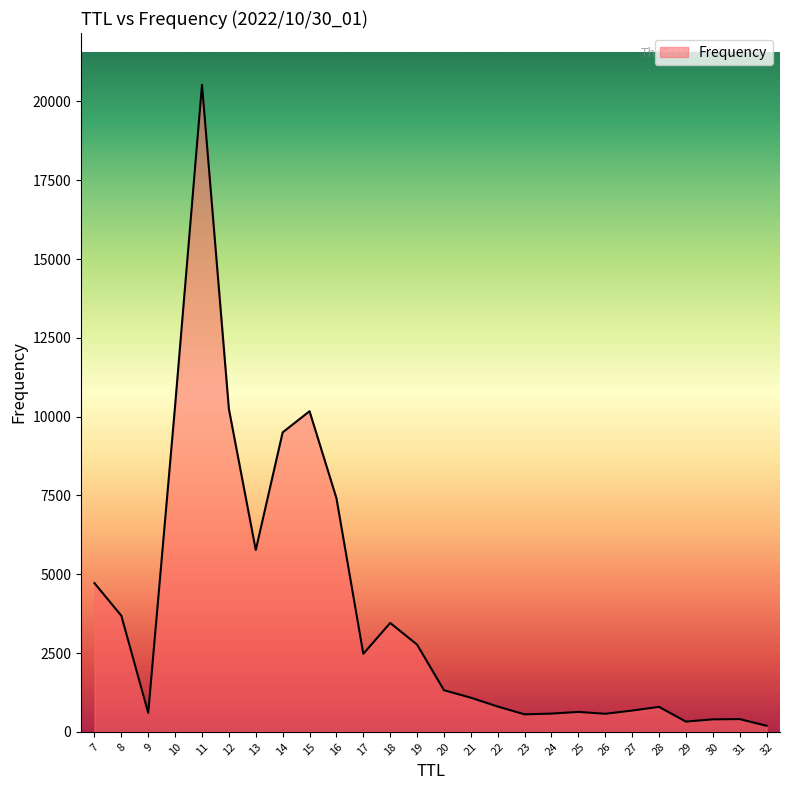

What is the difference between the maximum and minimum values?

20338